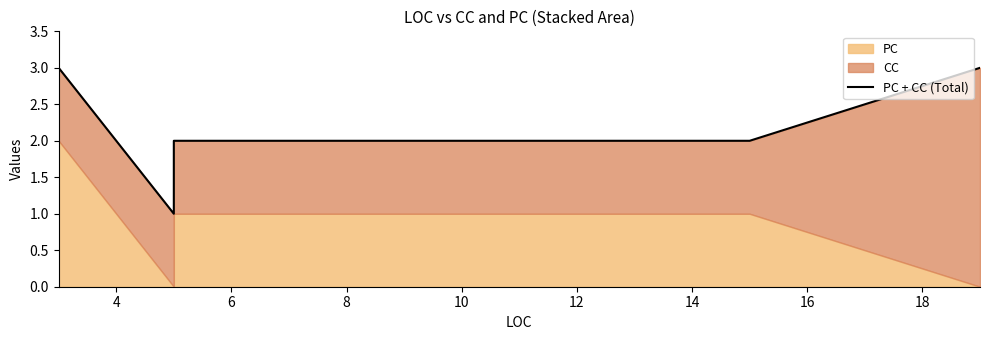

What is the sum of all values?

18